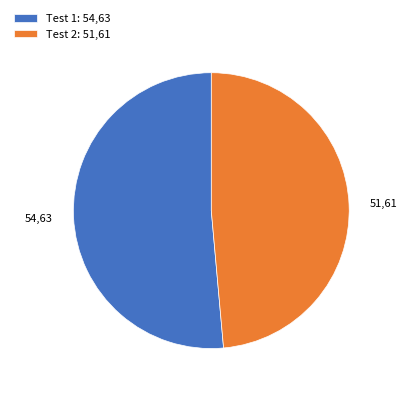

Is Test 1 the majority of the pie?

Yes